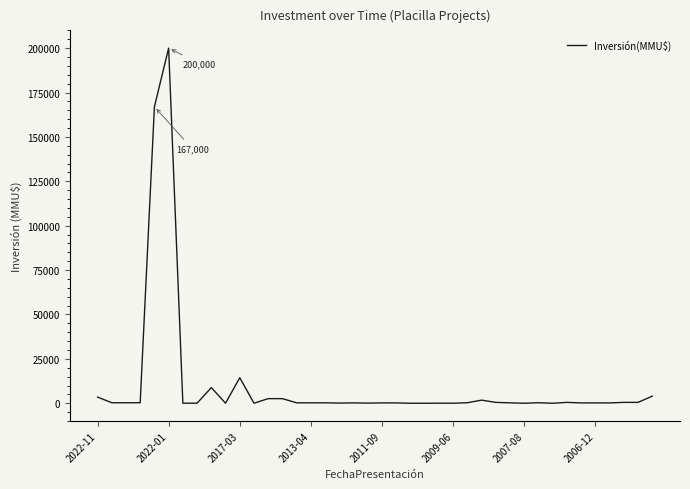

What is the difference between the maximum and minimum values?

200000